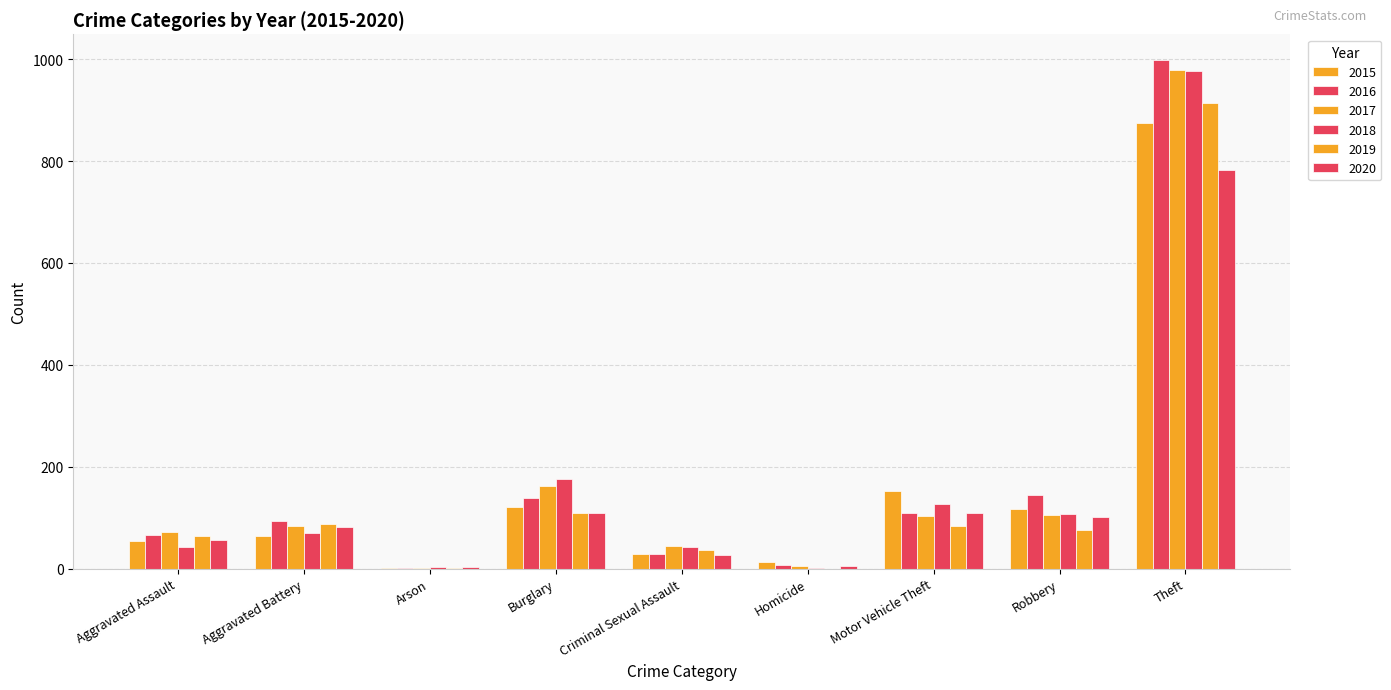

Is the value of 2020 at Arson greater than the value of 2018 at Homicide?

Yes